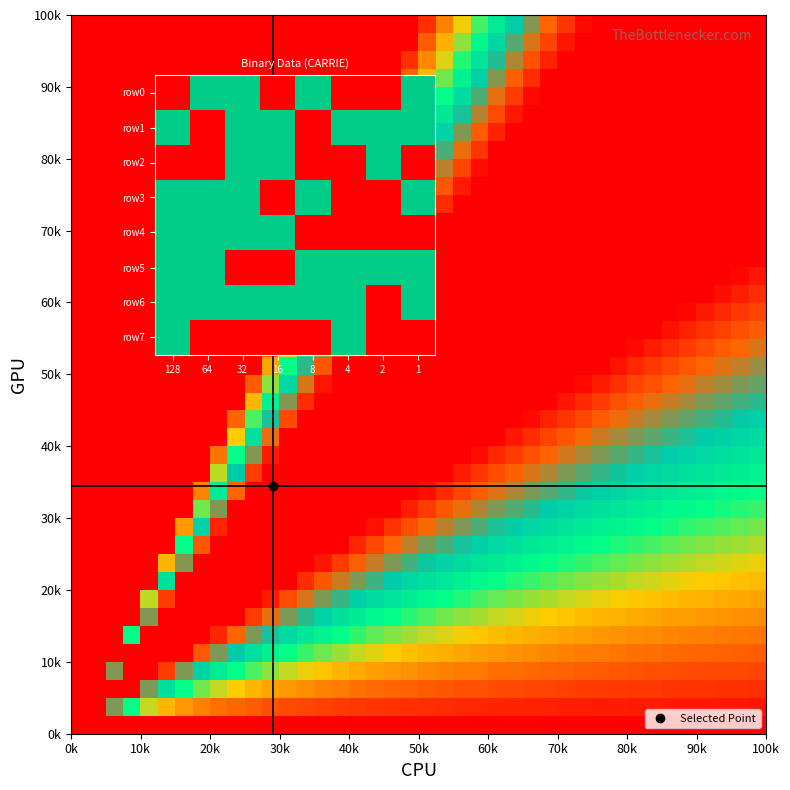

Which has a higher value, 64 or 4?

64